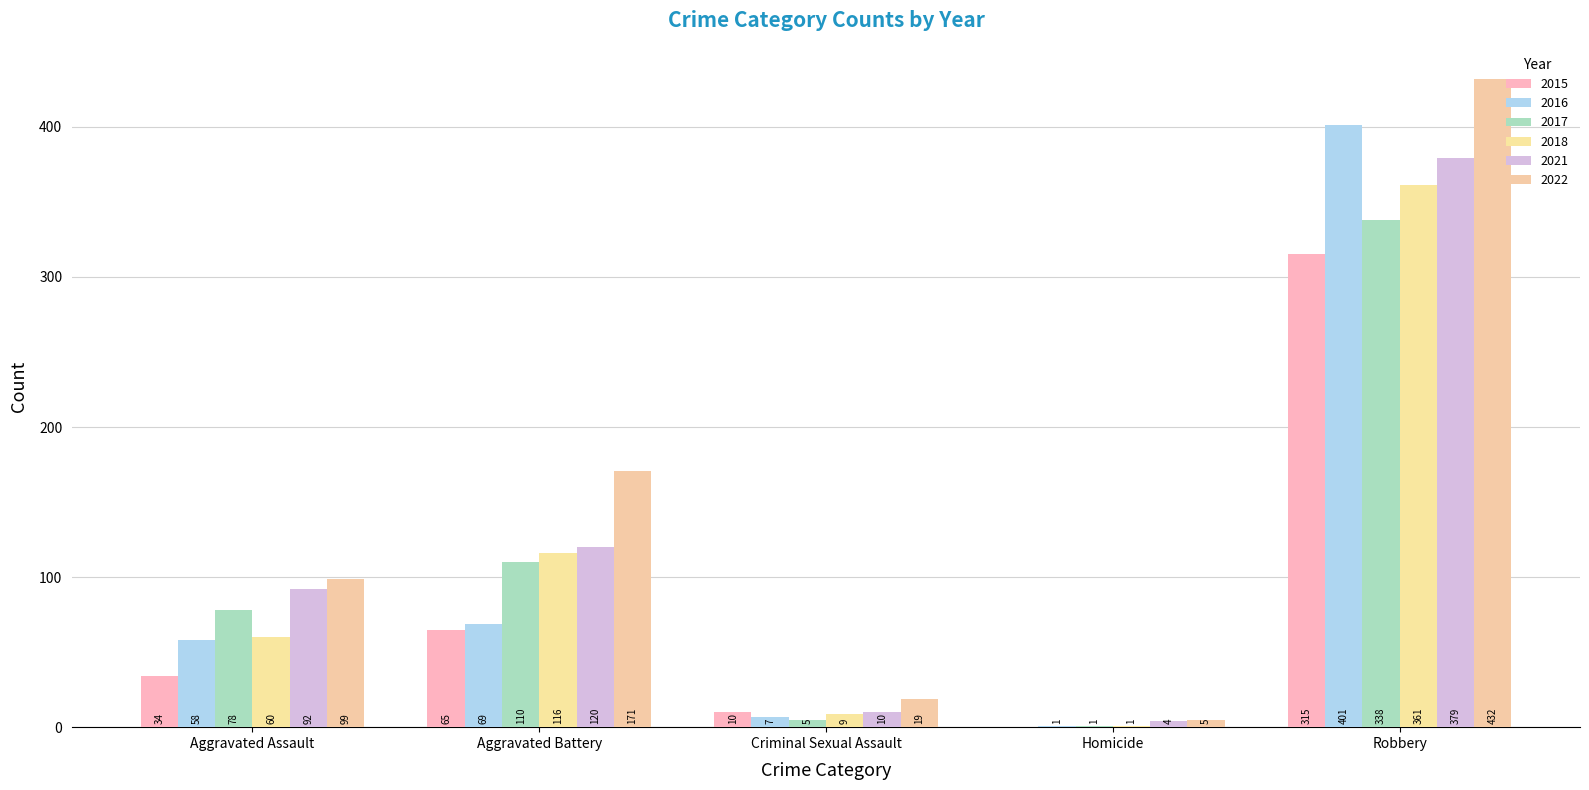

Which series has the widest spread of values?

2022